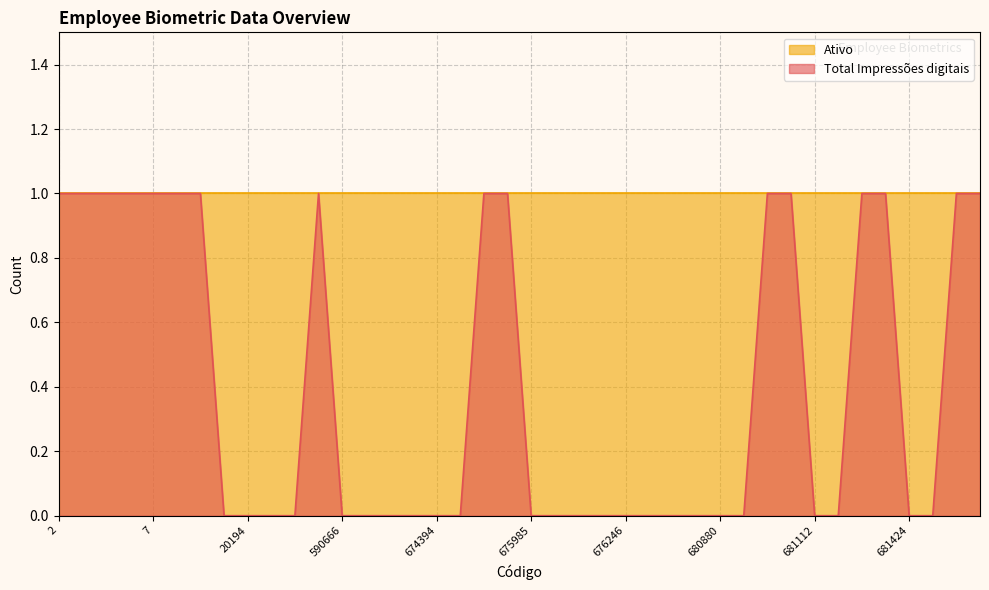

The value at 676045 is -1. True or false?

False